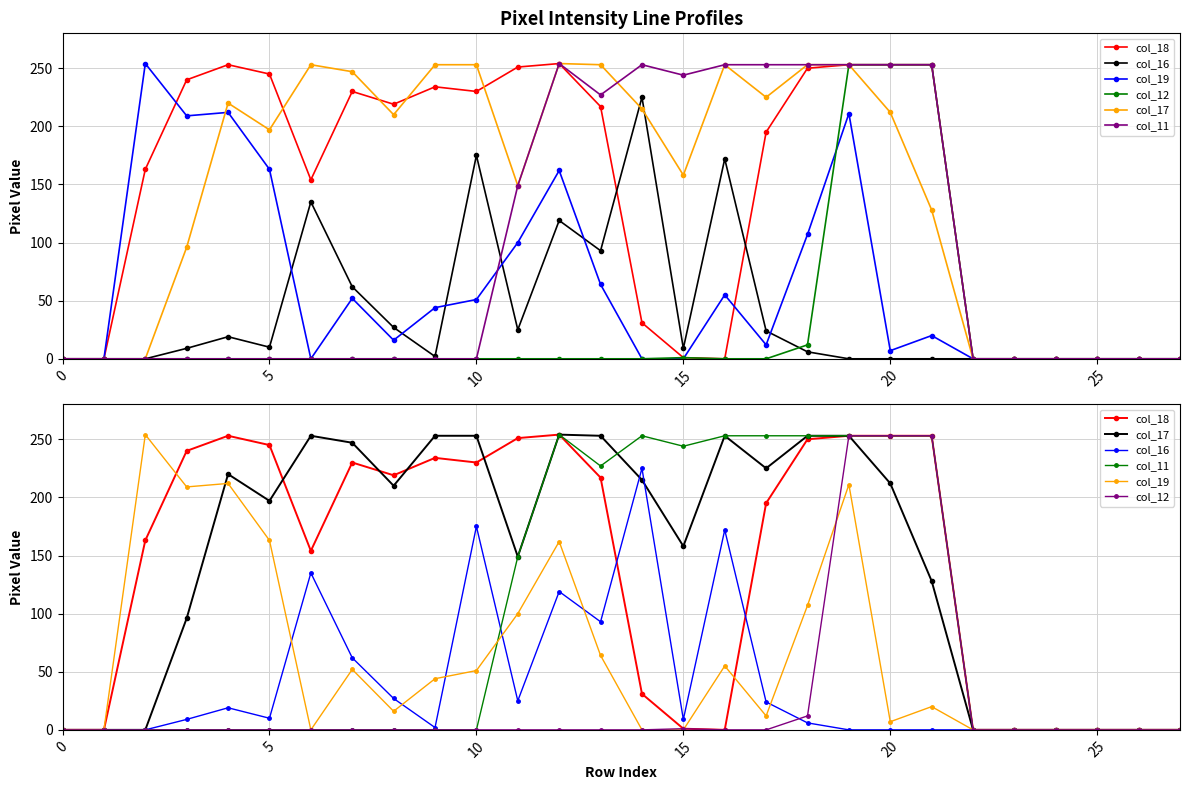

What is the sum of all col_19 values?

1739